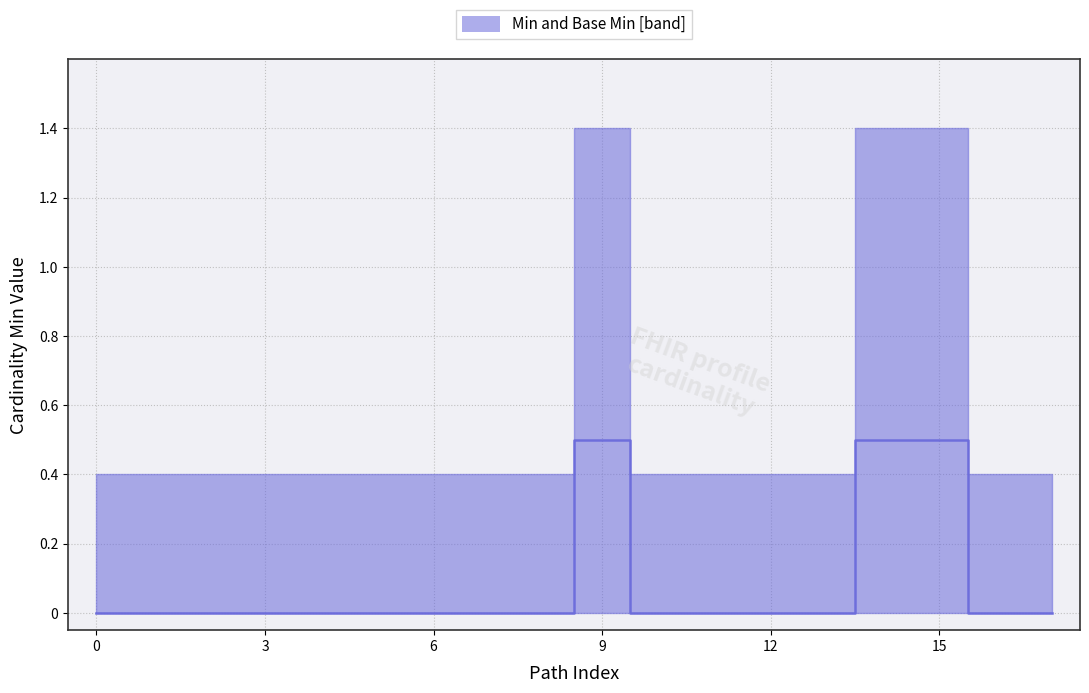

Does the chart have visible grid lines?

Yes